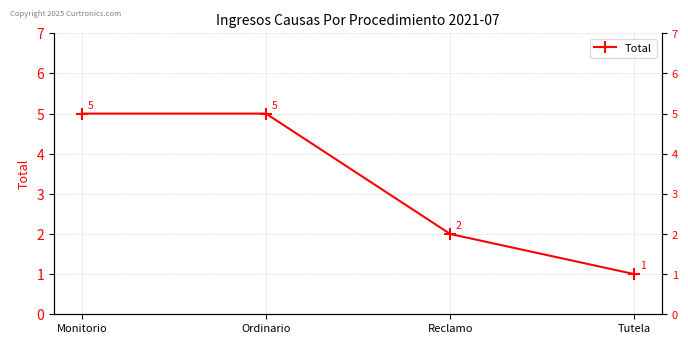

Rank the categories by value from highest to lowest.

Monitorio, Ordinario, Reclamo, Tutela